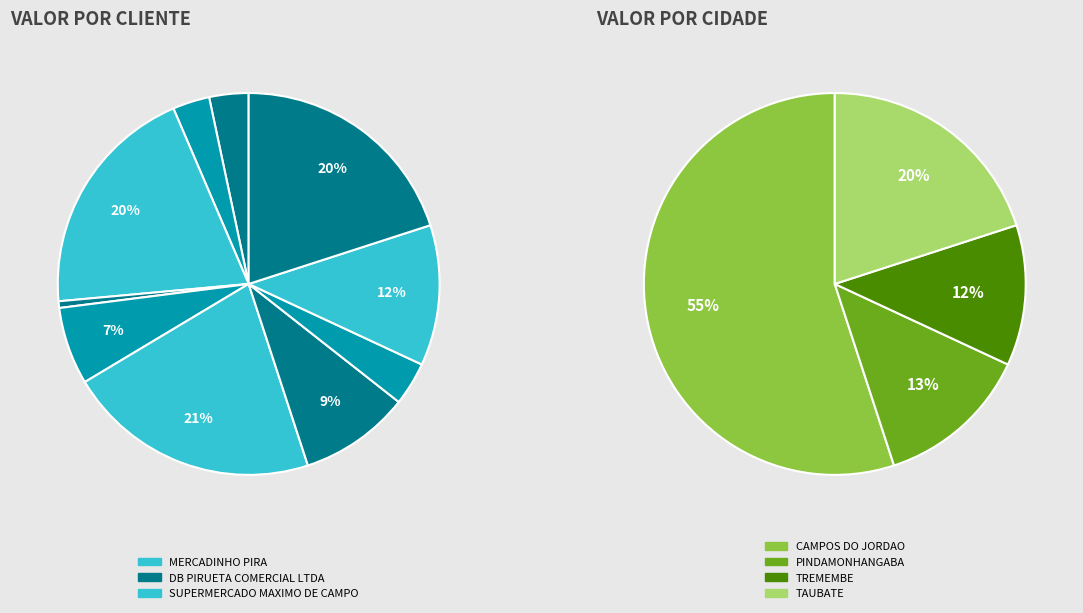

How many segments does this pie chart have?

10